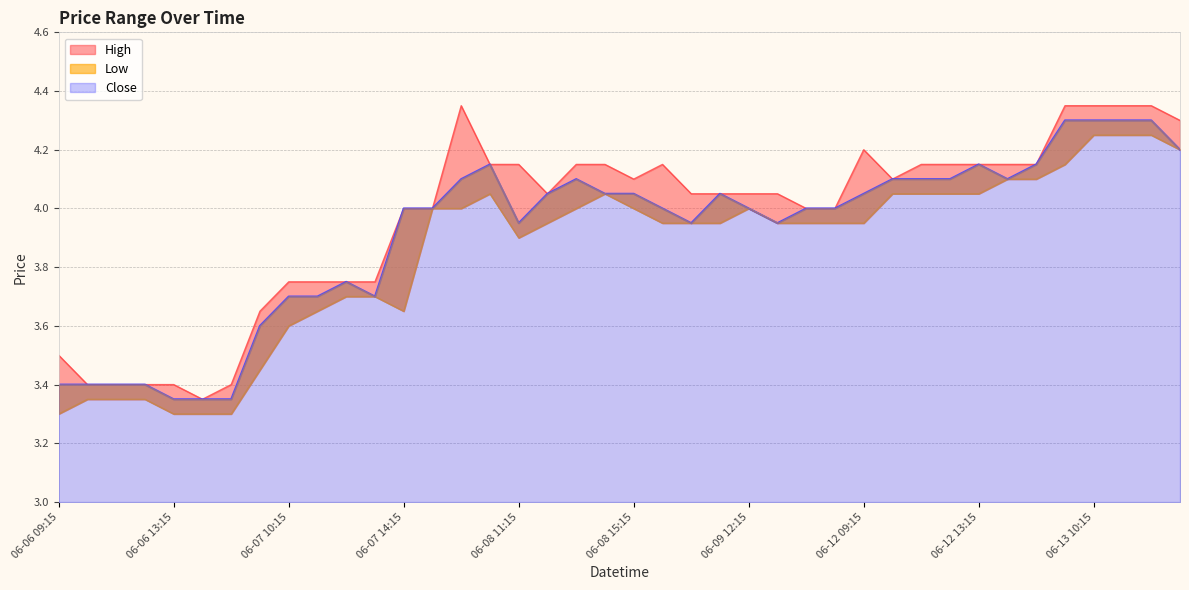

What is the sum of all Close values?

156.7